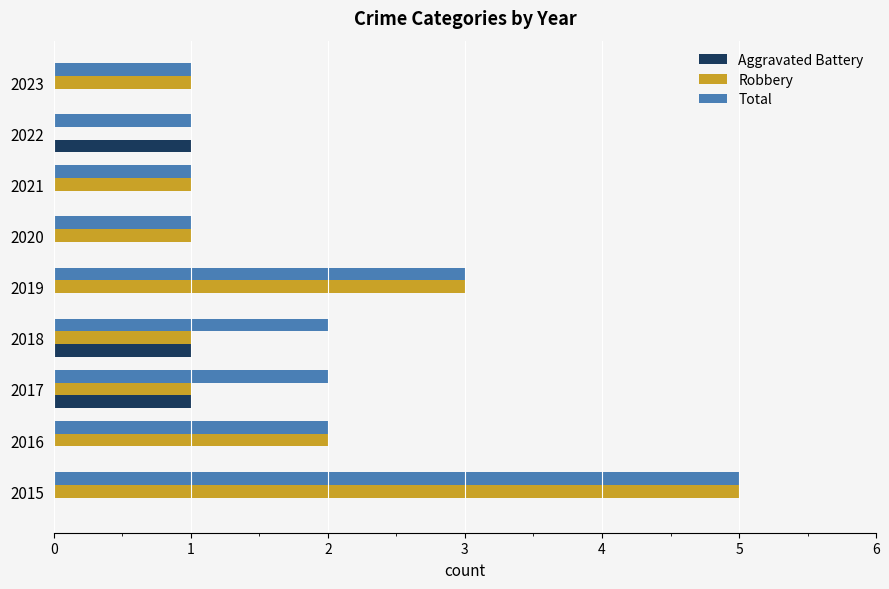

Is the value of Aggravated Battery at 2016 greater than the value of Robbery at 2017?

No